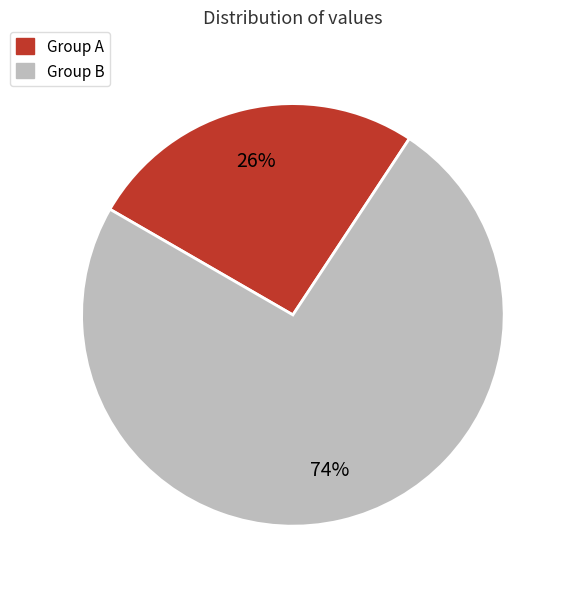

Is there a majority slice in this chart?

Yes